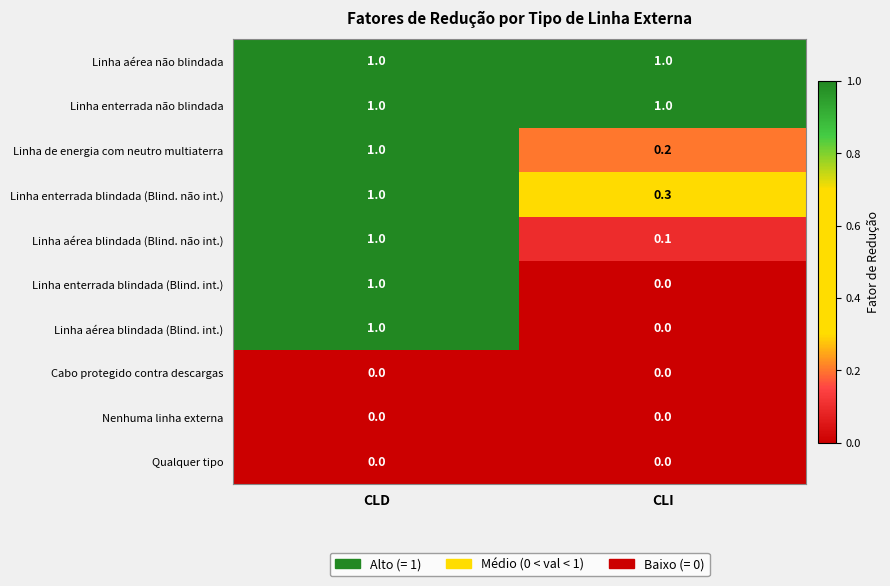

Reading left to right, extract all data points from this chart.

Linha aérea não blindada: 1.0	1.0
Linha enterrada não blindada: 1.0	1.0
Linha de energia com neutro multiaterra: 1.0	0.2
Linha enterrada blindada (Blind. não int.): 1.0	0.3
Linha aérea blindada (Blind. não int.): 1.0	0.1
Linha enterrada blindada (Blind. int.): 1.0	0.0
Linha aérea blindada (Blind. int.): 1.0	0.0
Cabo protegido contra descargas: 0.0	0.0
Nenhuma linha externa: 0.0	0.0
Qualquer tipo: 0.0	0.0